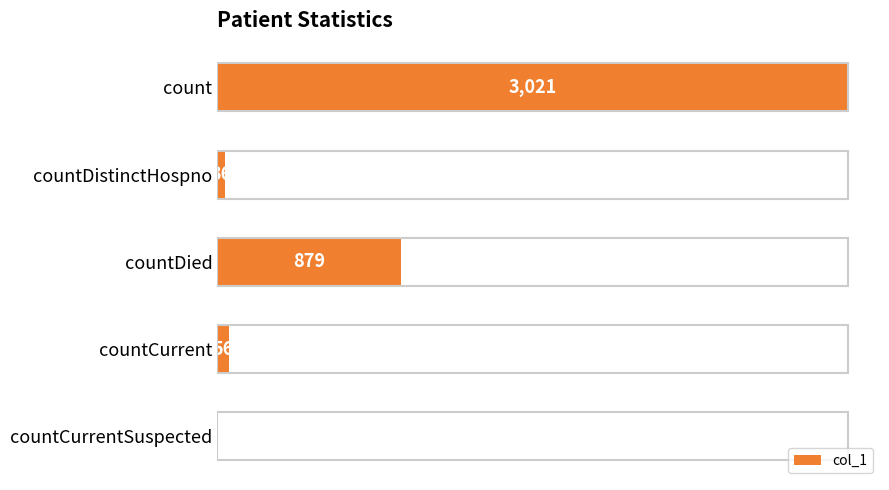

Reading top to bottom, what are all the values shown in this chart?

count=3021	countDistinctHospno=36	countDied=879	countCurrent=56	countCurrentSuspected=0